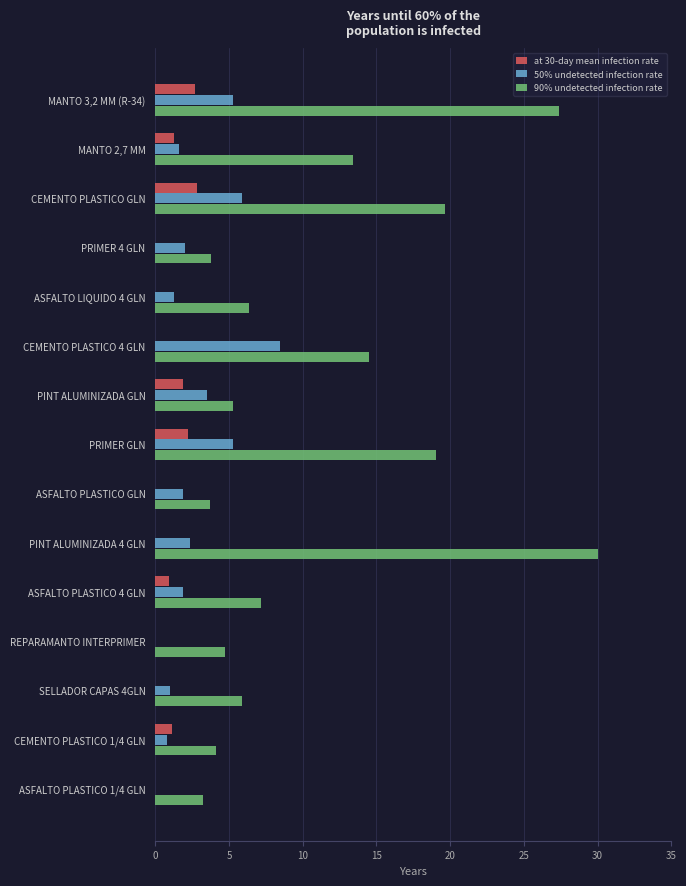

True or false: 50% undetected infection rate has a value of 0.8 at PRIMER 4 GLN.

False